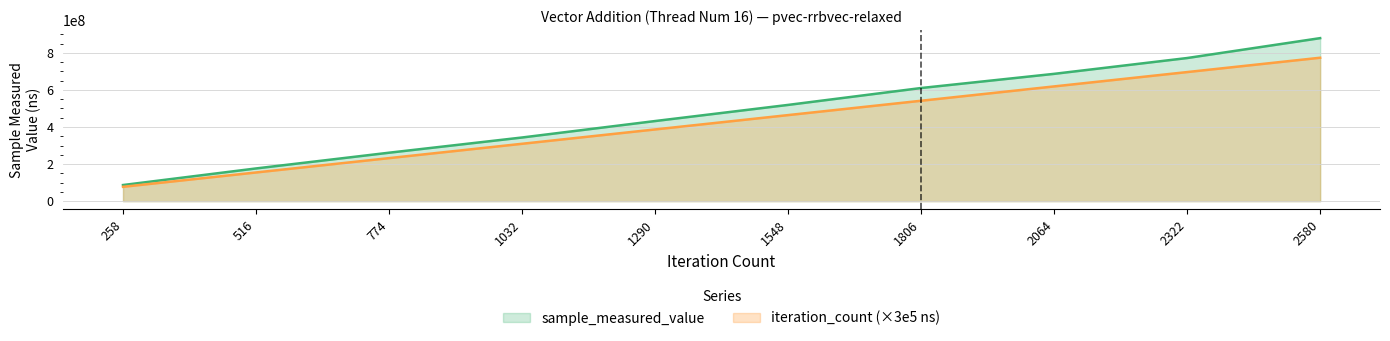

List the series in order of their overall mean, lowest first.

iteration_count (×3e5 ns), sample_measured_value